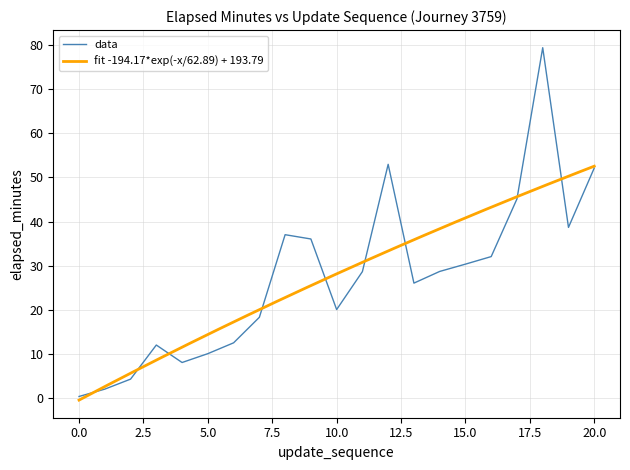

How many categories are shown in the chart?

21